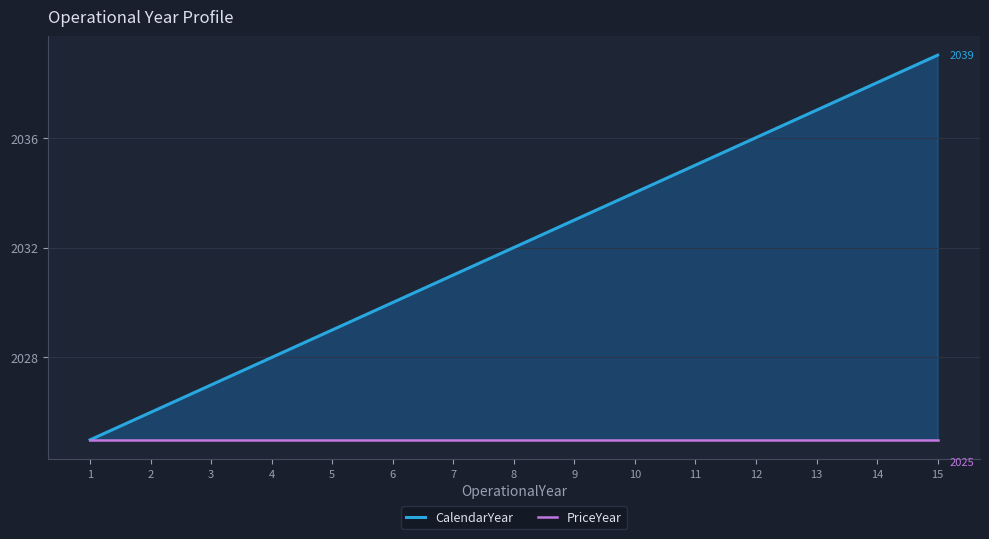

At which category is the sum across all series the highest?

15